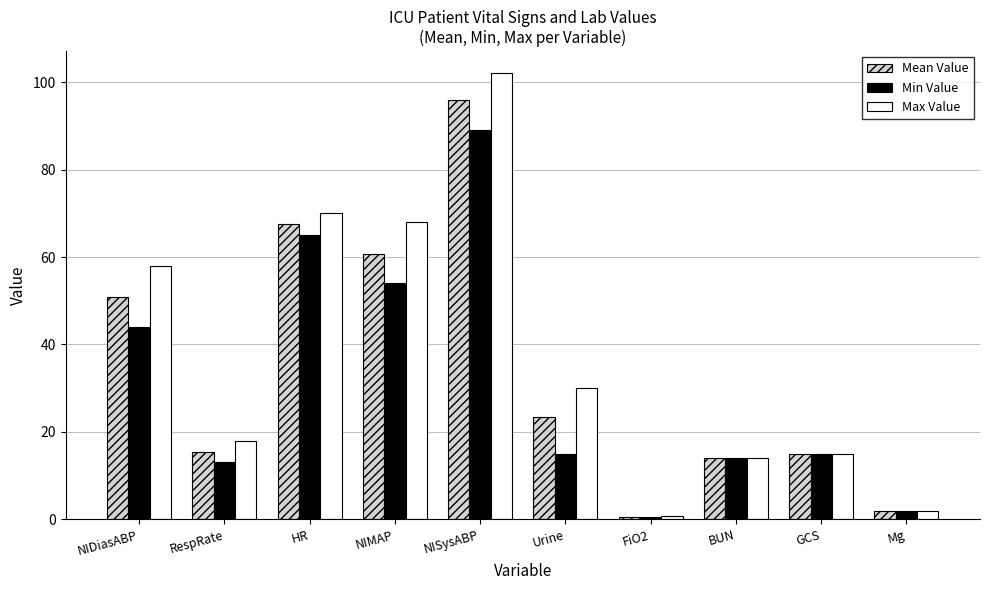

Is it true that Mean Value equals 35.9 at NIMAP?

False